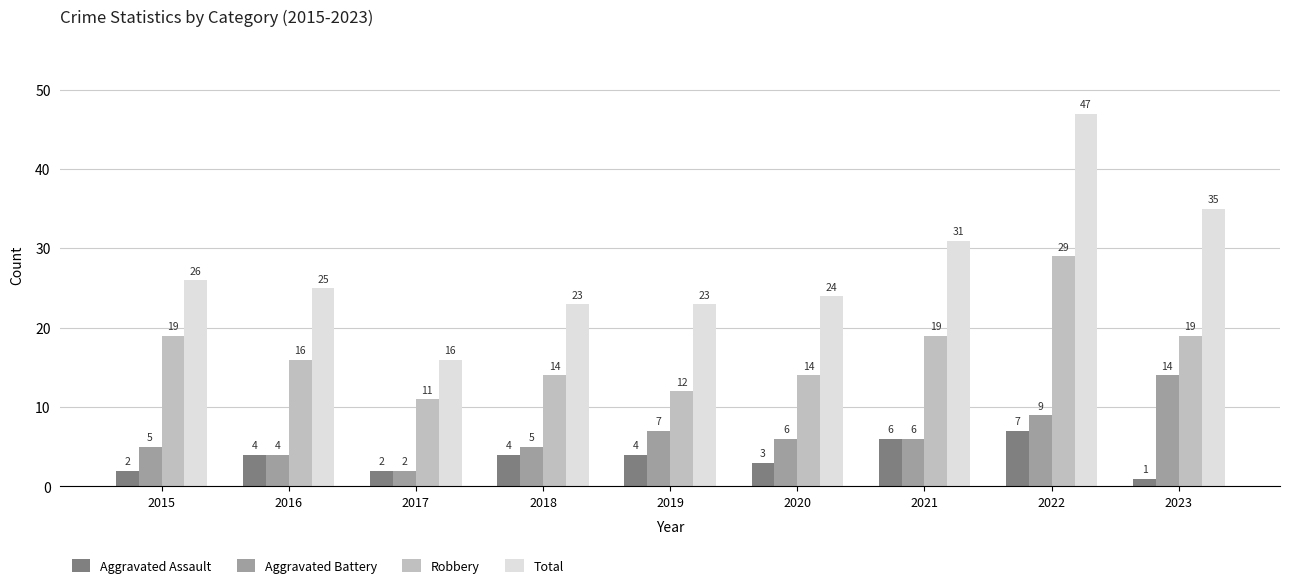

Which category has the lowest value in the Aggravated Battery series?

2017